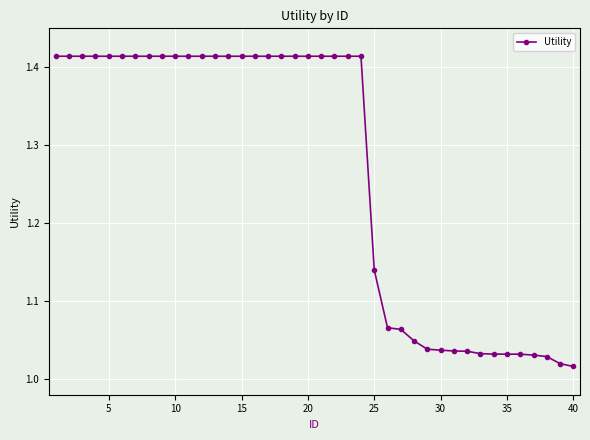

What is the difference between the maximum and minimum values?

0.4